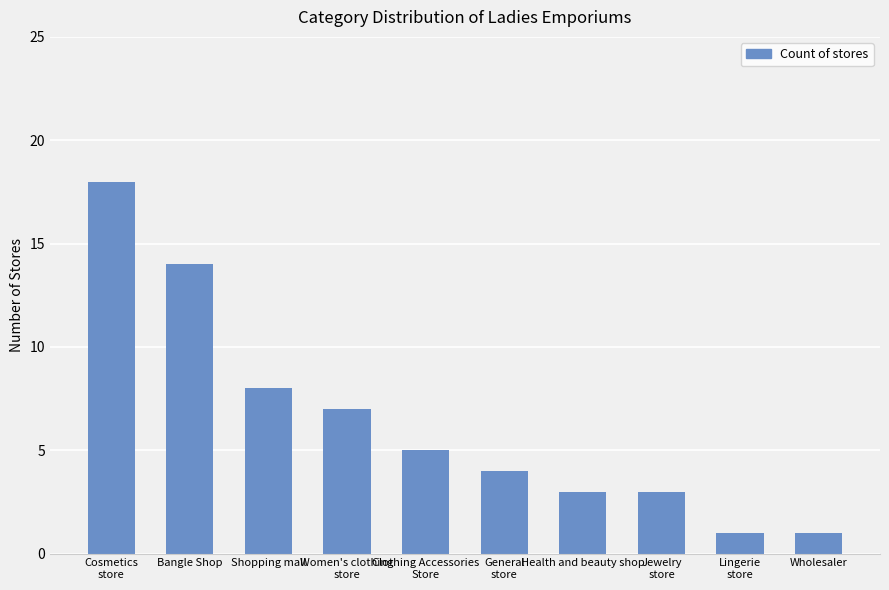

What is the greatest value displayed?

18